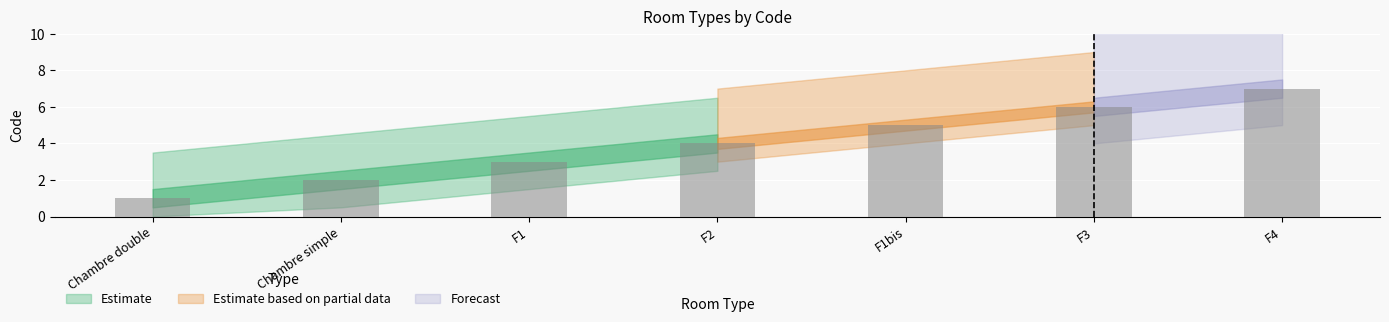

The value at Chambre simple is 3. True or false?

False